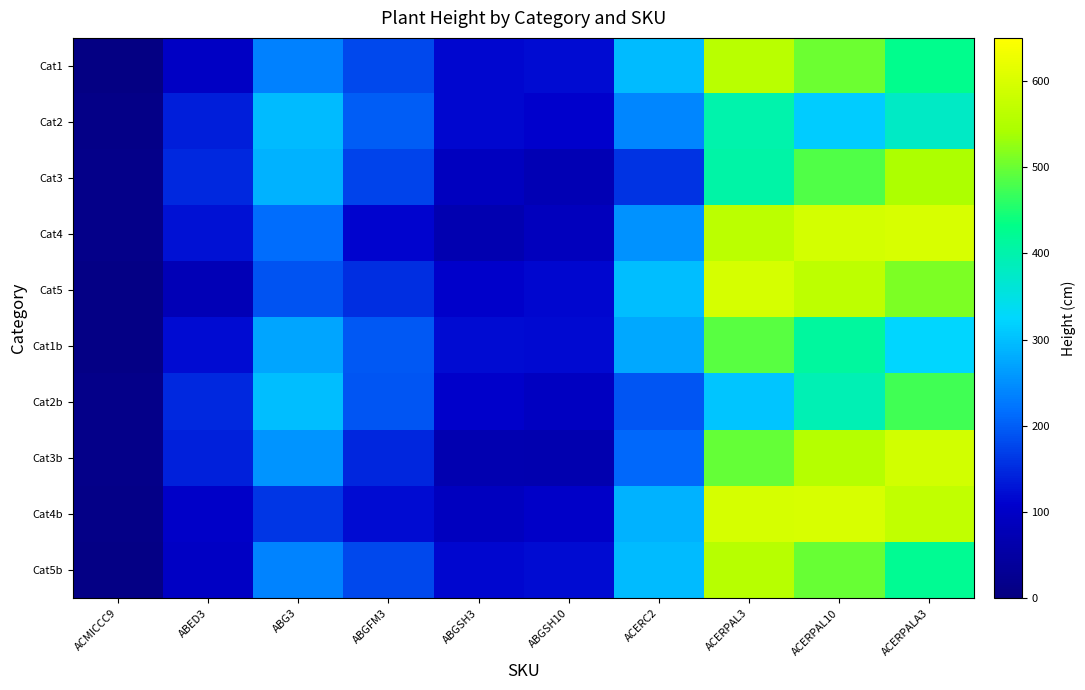

Reading right to left, extract all data points from this chart.

Cat1: ACERPALA3=428.2	ACERPAL10=502.6	ACERPAL3=559.0	ACERC2=296.1	ABGSH10=119.8	ABGSH3=115.9	ABGFM3=178.3	ABG3=234.7	ABED3=97.2	ACMICCC9=7.5
Cat2: ACERPALA3=376.7	ACERPAL10=312.5	ACERPAL3=400.5	ACERC2=239.8	ABGSH10=108.5	ABGSH3=116.8	ABGFM3=200.0	ABG3=294.5	ABED3=138.1	ACMICCC9=12.3
Cat3: ACERPALA3=545.5	ACERPAL10=483.6	ACERPAL3=405.2	ACERC2=158.8	ABGSH10=74.4	ABGSH3=90.9	ABGFM3=174.6	ABG3=286.4	ABED3=149.4	ACMICCC9=14.9
Cat4: ACERPALA3=598.8	ACERPAL10=593.3	ACERPAL3=561.5	ACERC2=253.2	ABGSH10=86.6	ABGSH3=69.5	ABGFM3=114.1	ABG3=214.1	ABED3=125.7	ACMICCC9=14.0
Cat5: ACERPALA3=511.7	ACERPAL10=565.0	ACERPAL3=594.7	ACERC2=299.1	ABGSH10=115.0	ABGSH3=105.4	ABGFM3=153.0	ABG3=188.3	ABED3=78.1	ACMICCC9=10.0
Cat1b: ACERPALA3=324.9	ACERPAL10=412.2	ACERPAL3=489.4	ACERC2=274.8	ABGSH10=117.5	ABGSH3=120.0	ABGFM3=195.2	ABG3=272.7	ABED3=120.9	ACMICCC9=10.1
Cat2b: ACERPALA3=473.5	ACERPAL10=393.5	ACERPAL3=305.0	ACERC2=191.9	ABGSH10=93.0	ABGSH3=106.4	ABGFM3=192.6	ABG3=299.4	ABED3=148.3	ACMICCC9=14.0
Cat3b: ACERPALA3=590.4	ACERPAL10=555.1	ACERPAL3=497.1	ACERC2=210.7	ABGSH10=67.0	ABGSH3=70.9	ABGFM3=146.5	ABG3=255.8	ABED3=141.3	ACMICCC9=14.9
Cat4b: ACERPALA3=570.7	ACERPAL10=596.8	ACERPAL3=596.5	ACERC2=284.8	ABGSH10=103.7	ABGSH3=89.6	ABGFM3=121.5	ABG3=162.5	ABED3=103.0	ACMICCC9=12.2
Cat5b: ACERPALA3=423.6	ACERPAL10=498.9	ACERPAL3=556.4	ACERC2=295.5	ABGSH10=119.9	ABGSH3=116.3	ABGFM3=179.4	ABG3=236.8	ABED3=98.4	ACMICCC9=7.6